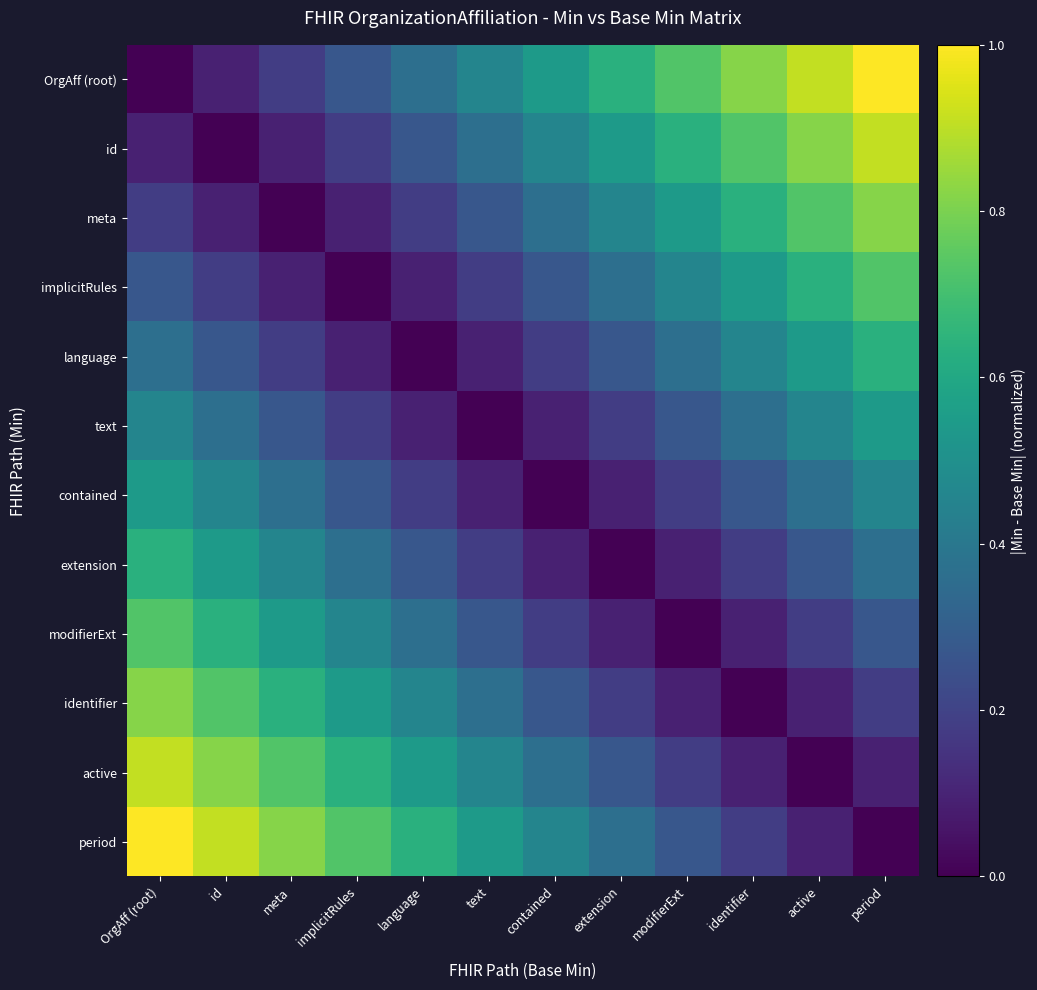

At which category does the chart reach its peak across all series?

period